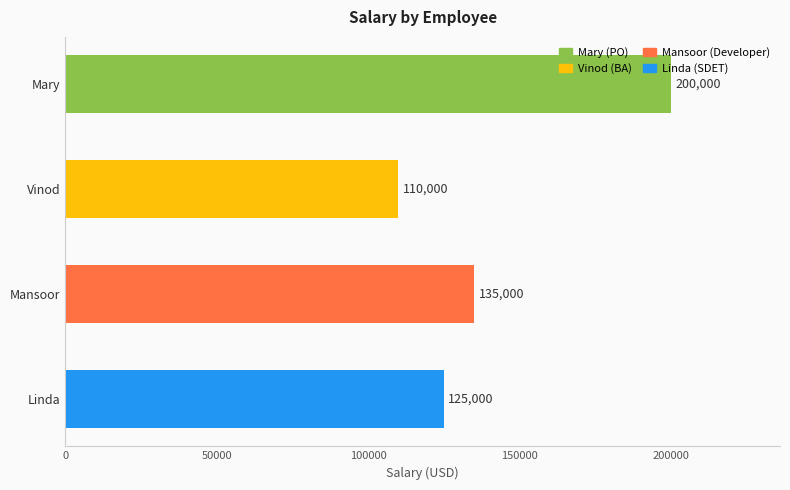

Reading bottom to top, extract all data points from this chart.

125000	135000	110000	200000